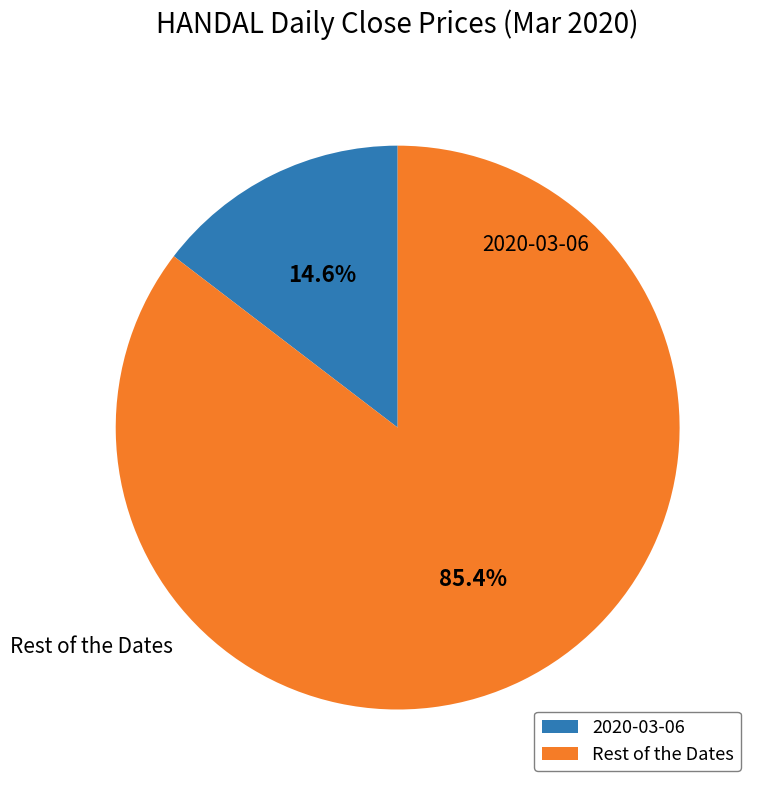

Does any single category account for the majority?

Yes